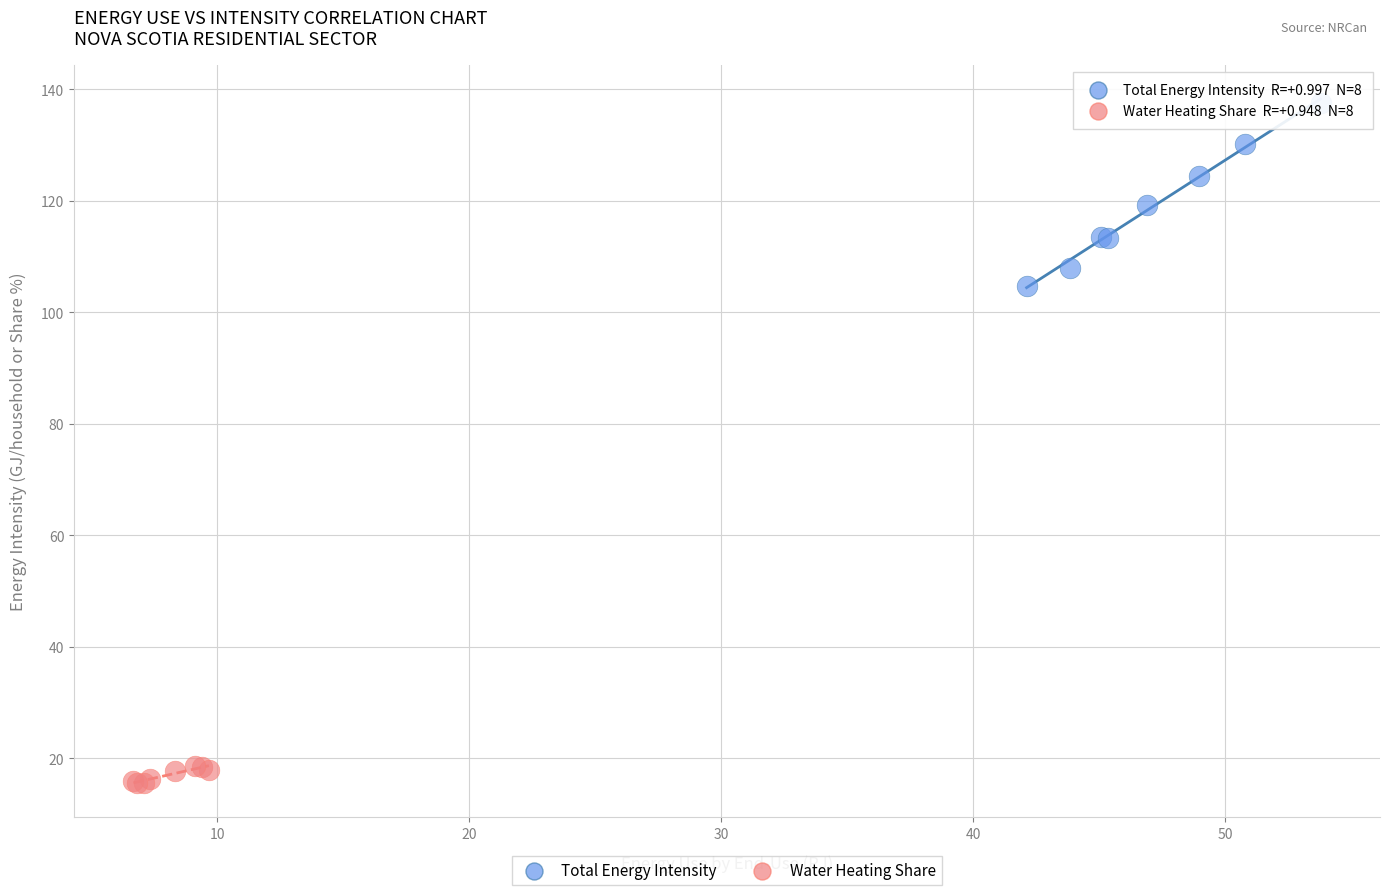

Which series has the widest spread of Y values?

Total Energy Intensity